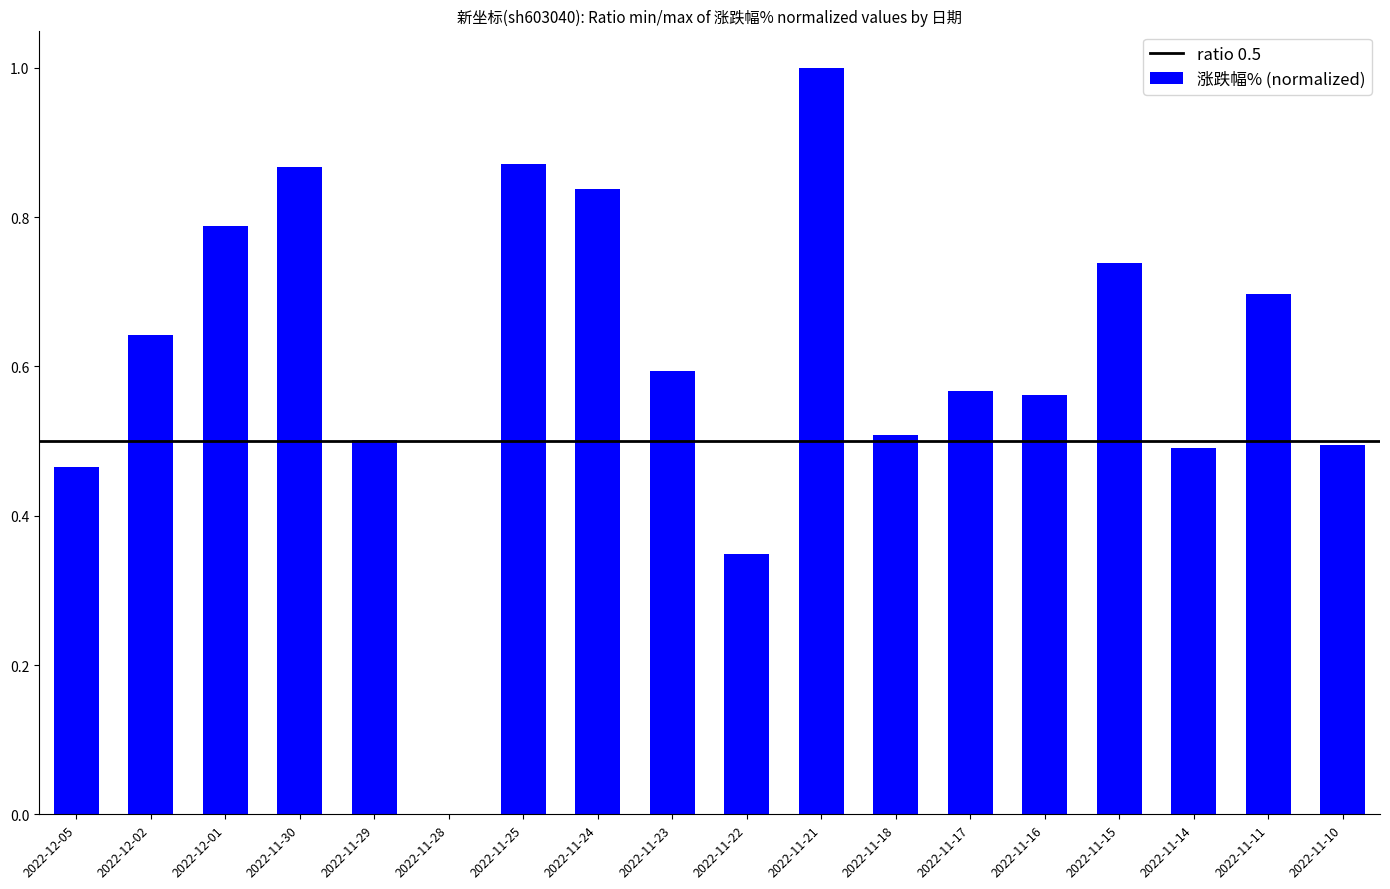

How many values are above zero?

17